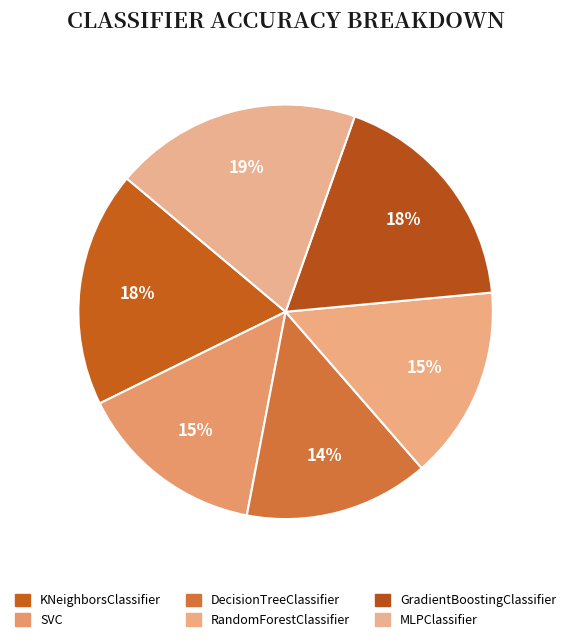

Does DecisionTreeClassifier represent more than half of the total?

No